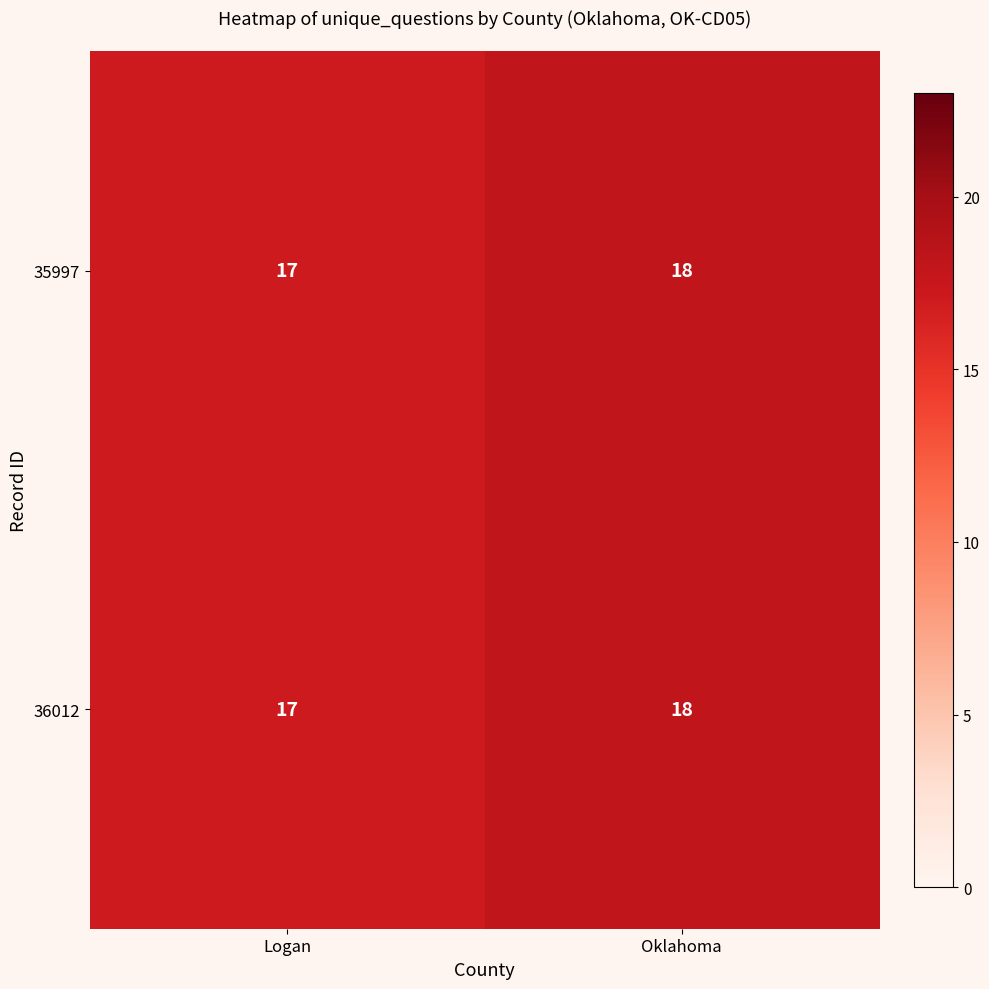

Reading left to right, what are all the values shown in this chart?

35997: 17	18
36012: 17	18